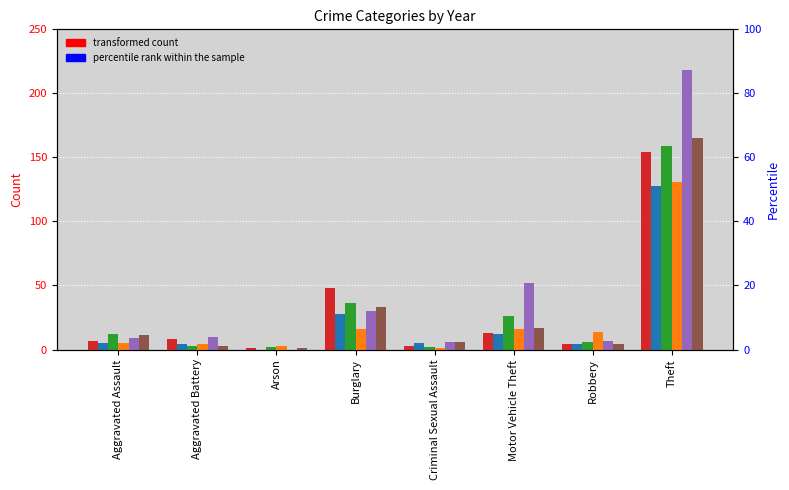

The 2024 series shows 7 at Robbery. True or false?

True